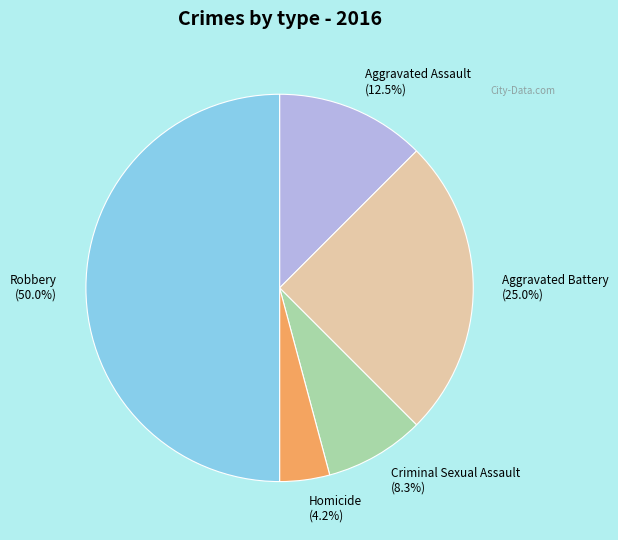

What is the smallest slice in the pie chart?

Homicide